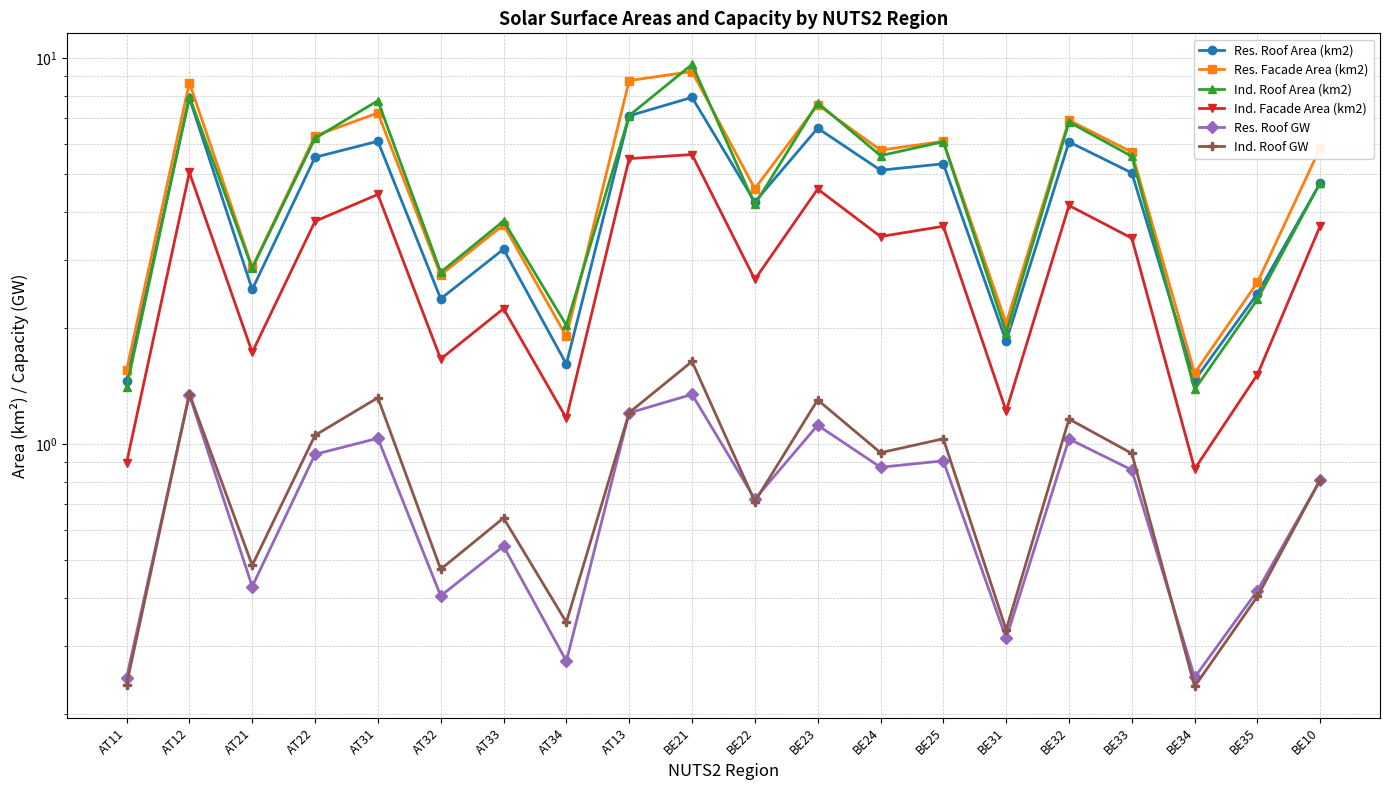

What are all the series names shown in the legend?

Res. Roof Area (km2), Res. Facade Area (km2), Ind. Roof Area (km2), Ind. Facade Area (km2), Res. Roof GW, Ind. Roof GW